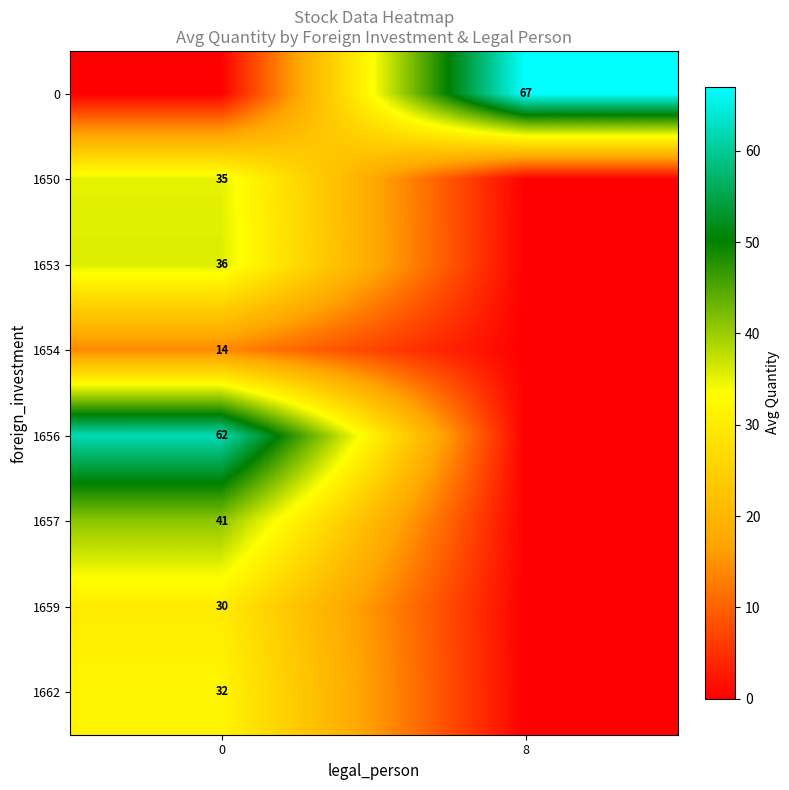

How many categories are shown in the chart?

2